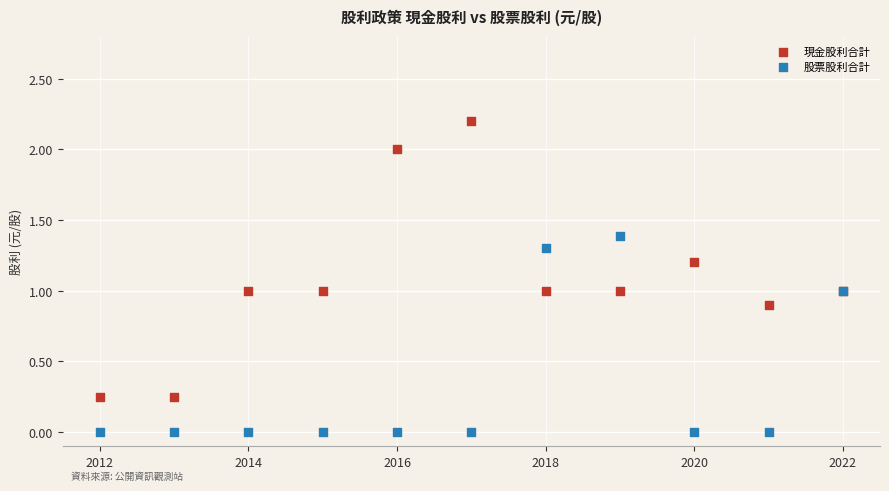

Which series has the largest Y range (max minus min)?

現金股利合計